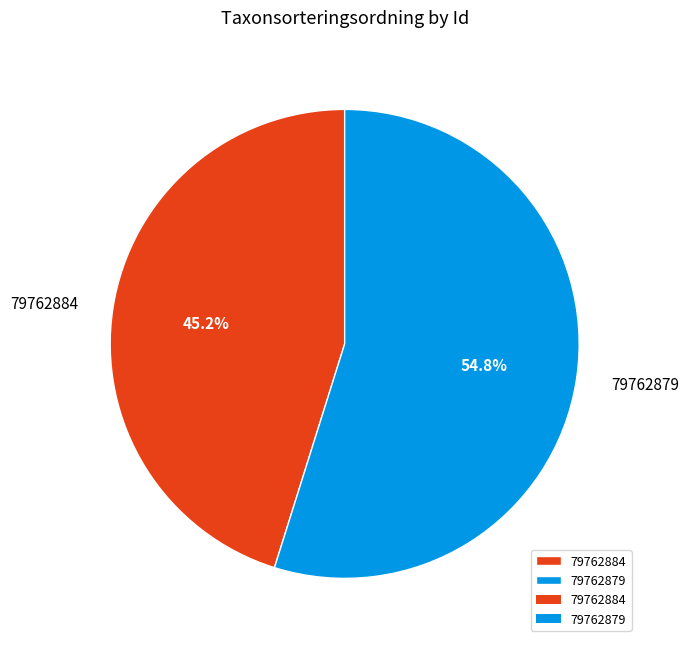

Is there a majority slice in this chart?

Yes